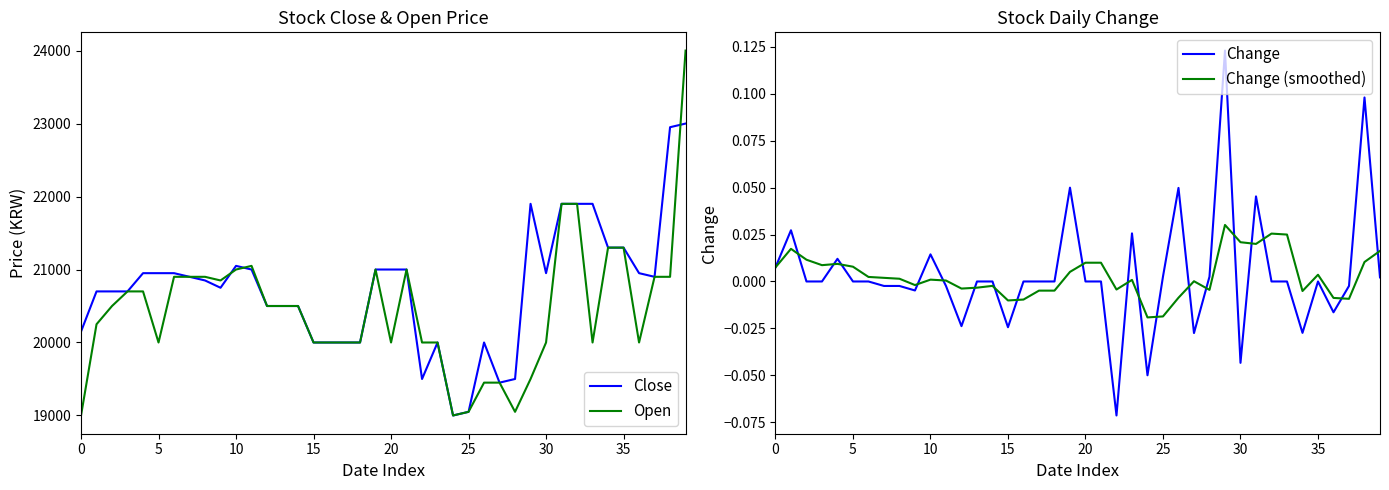

True or false: Change and Close cross at least once.

False